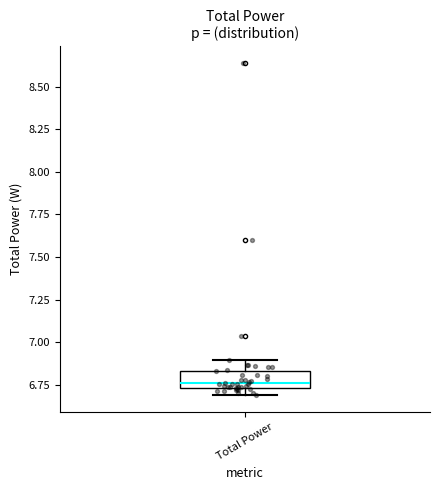

Transcribe this box plot: give where the median line is, the range the box spans, and where the two whiskers end, as read against the y-axis. The values are not printed on the chart, so give them approximately, as read against the axis.

median 6.75 (just above the box's lower edge), box 6.75 to 6.85, whiskers 6.70 to 6.90